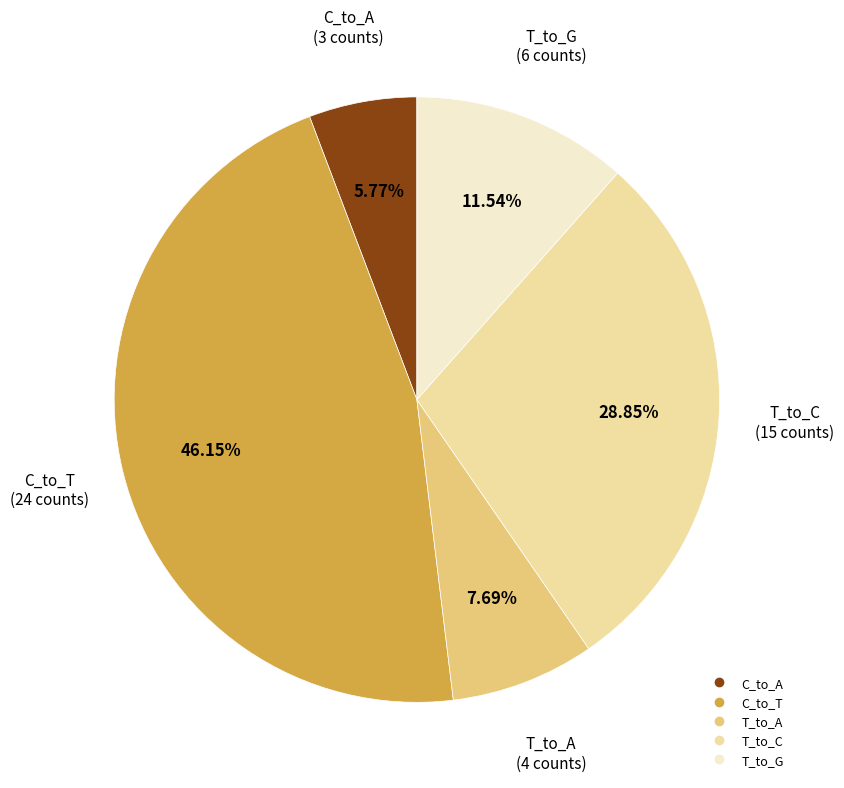

Does any single category account for the majority?

No